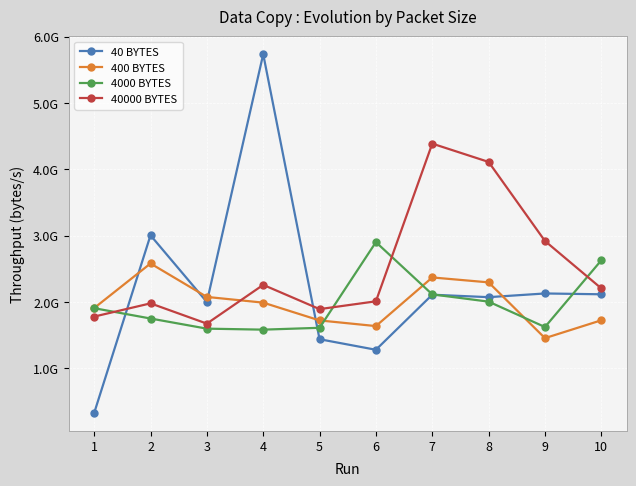

Is this an area chart (filled region under the line)?

No